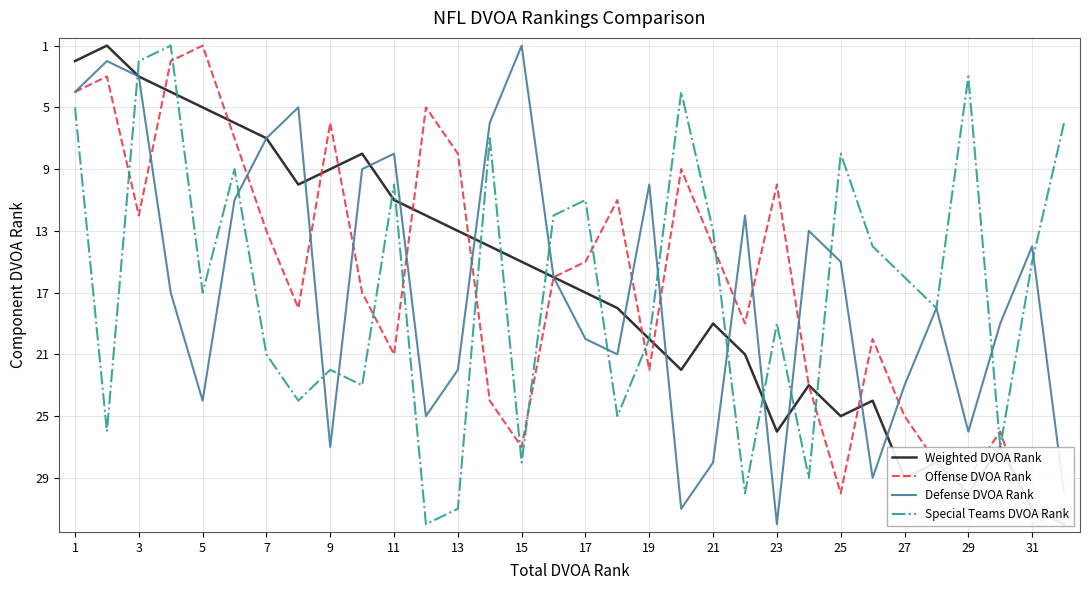

Does the chart have visible grid lines?

Yes